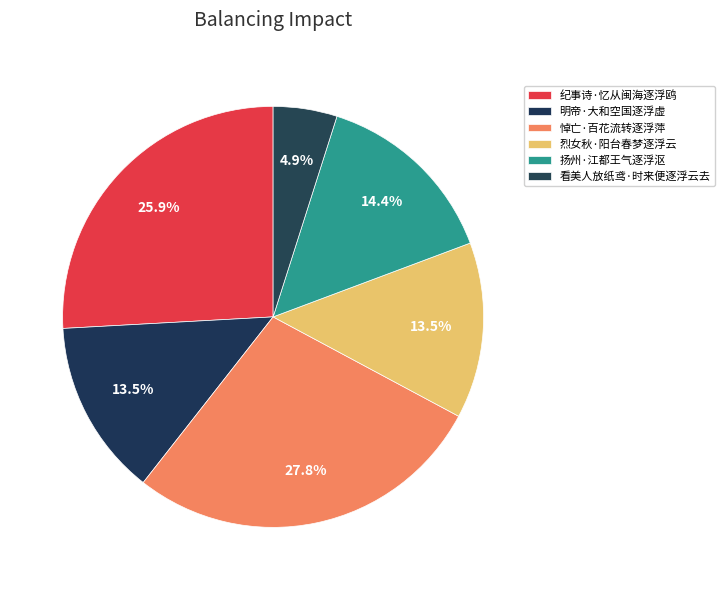

What portion of the pie excludes 看美人放纸鸢·时来便逐浮云去?

95.1%